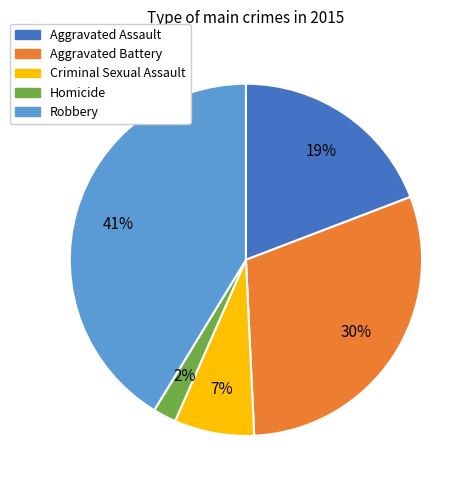

What is the smallest slice in the pie chart?

Homicide